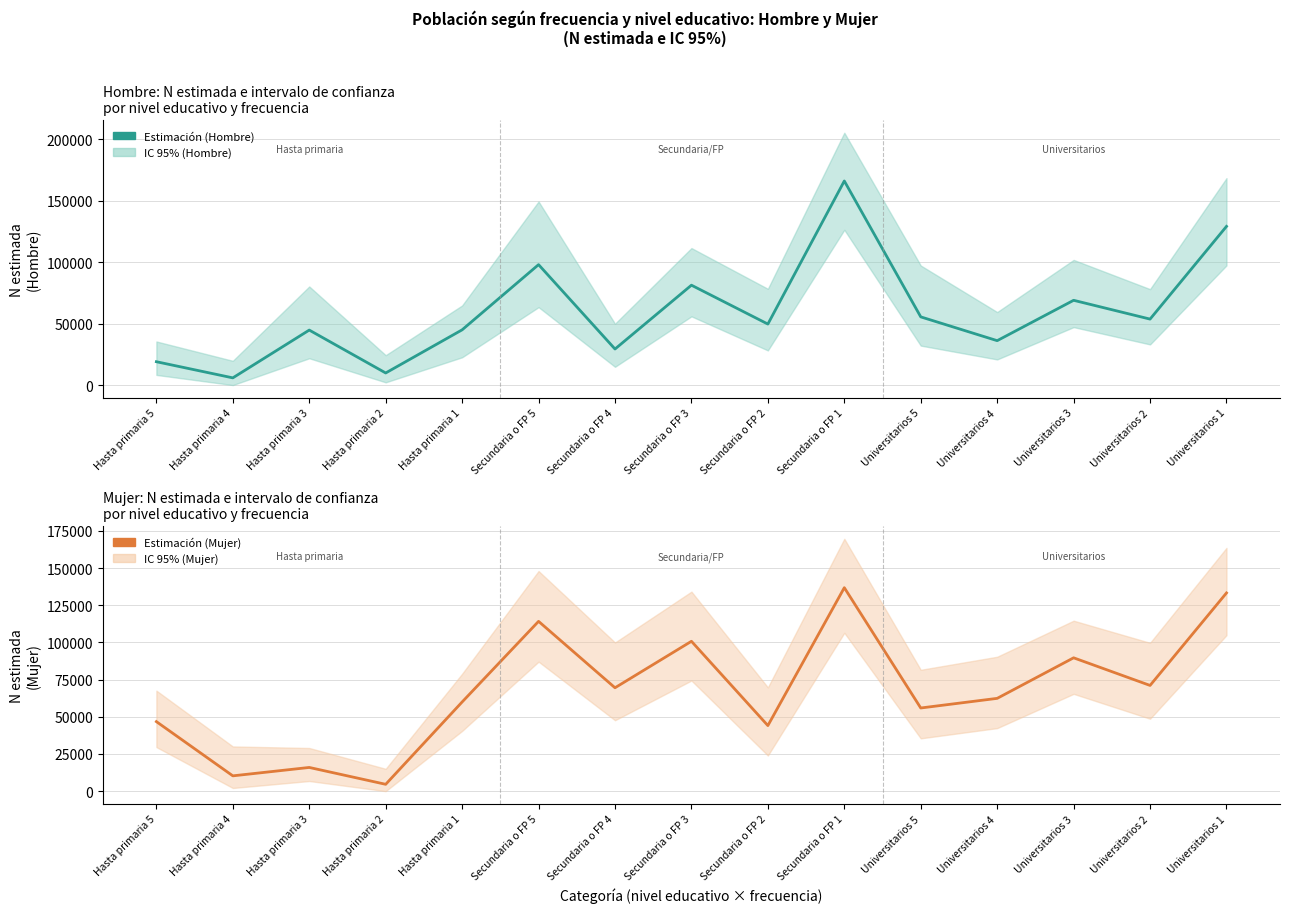

What is the value of the Hombre N estimada point at the 6th from the left?

97892